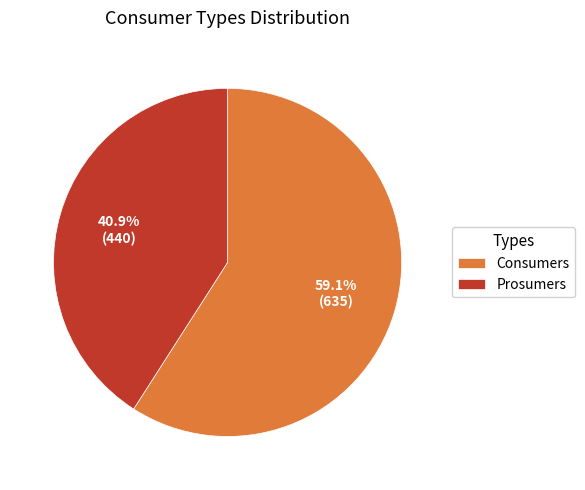

The Consumers slice represents 59% of the pie. True or false?

True